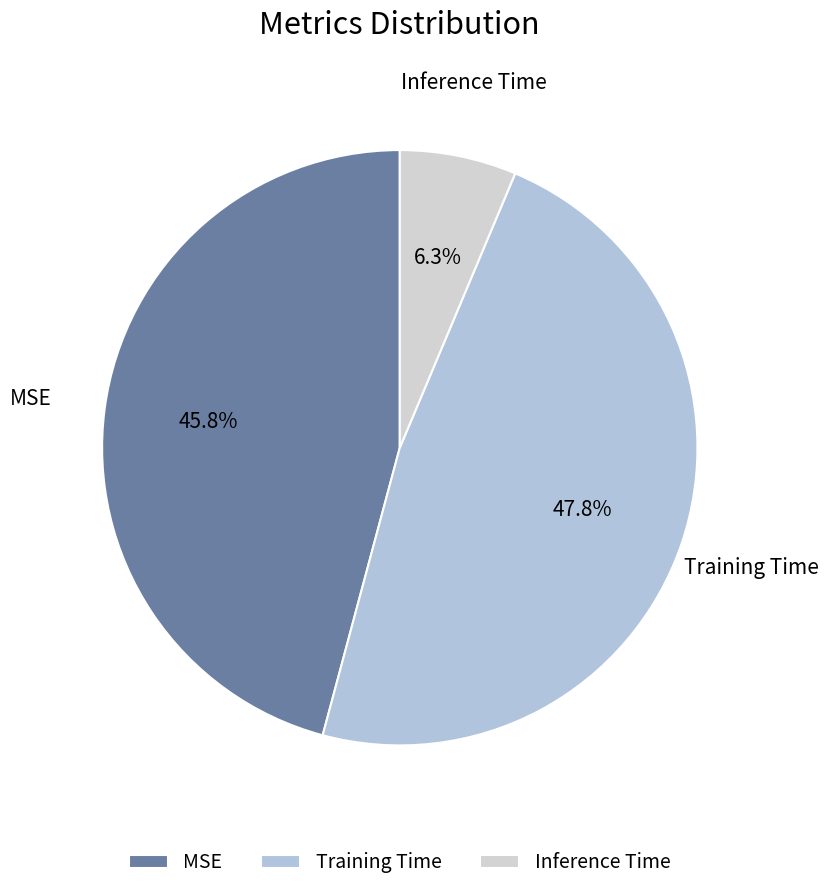

Does Training Time account for over 50% of the chart?

No